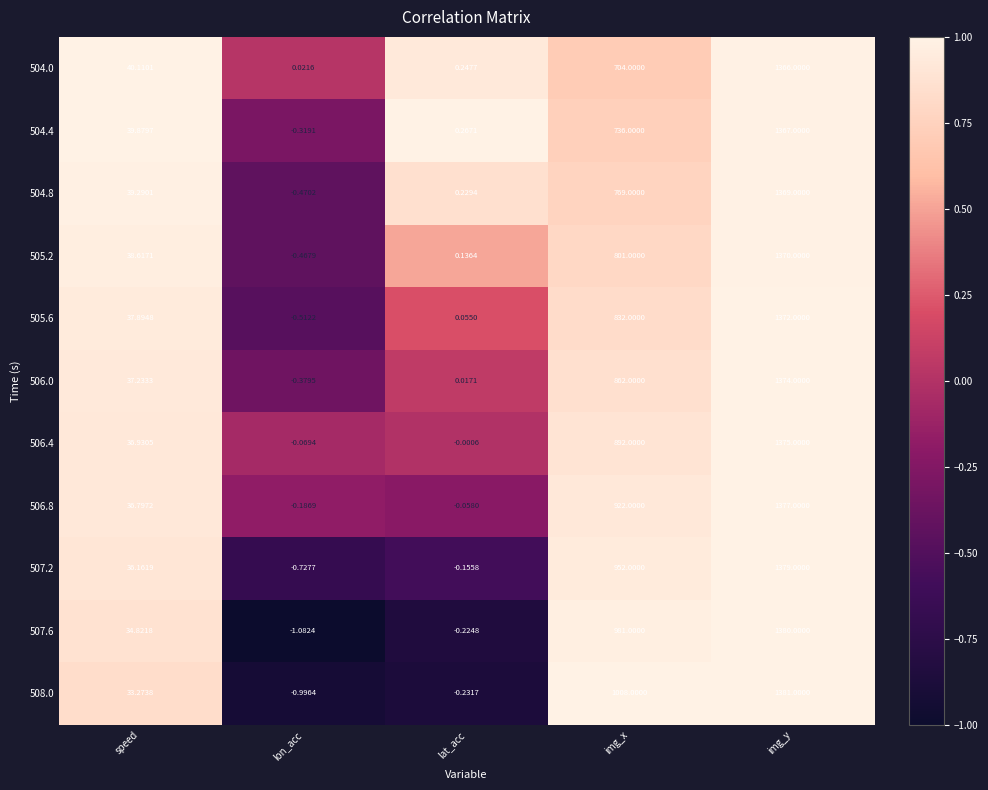

List the labels in order of 504.0 value, largest first.

img_y, img_x, speed, lat_acc, lon_acc